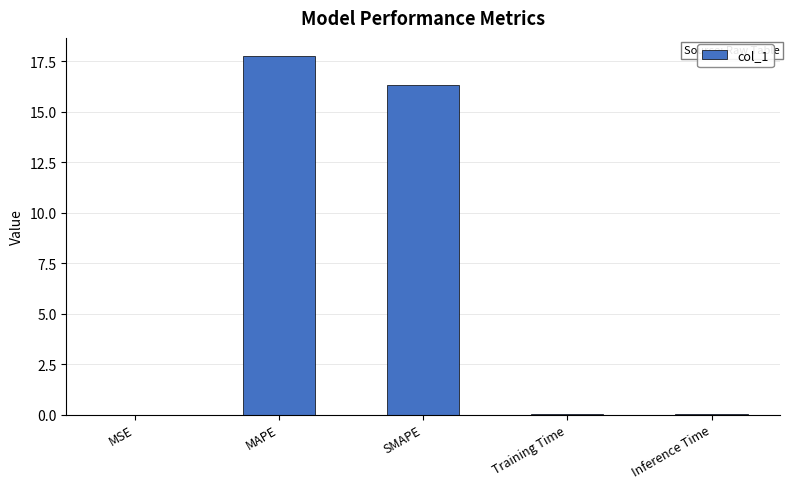

What is the maximum value shown in the chart?

17.8